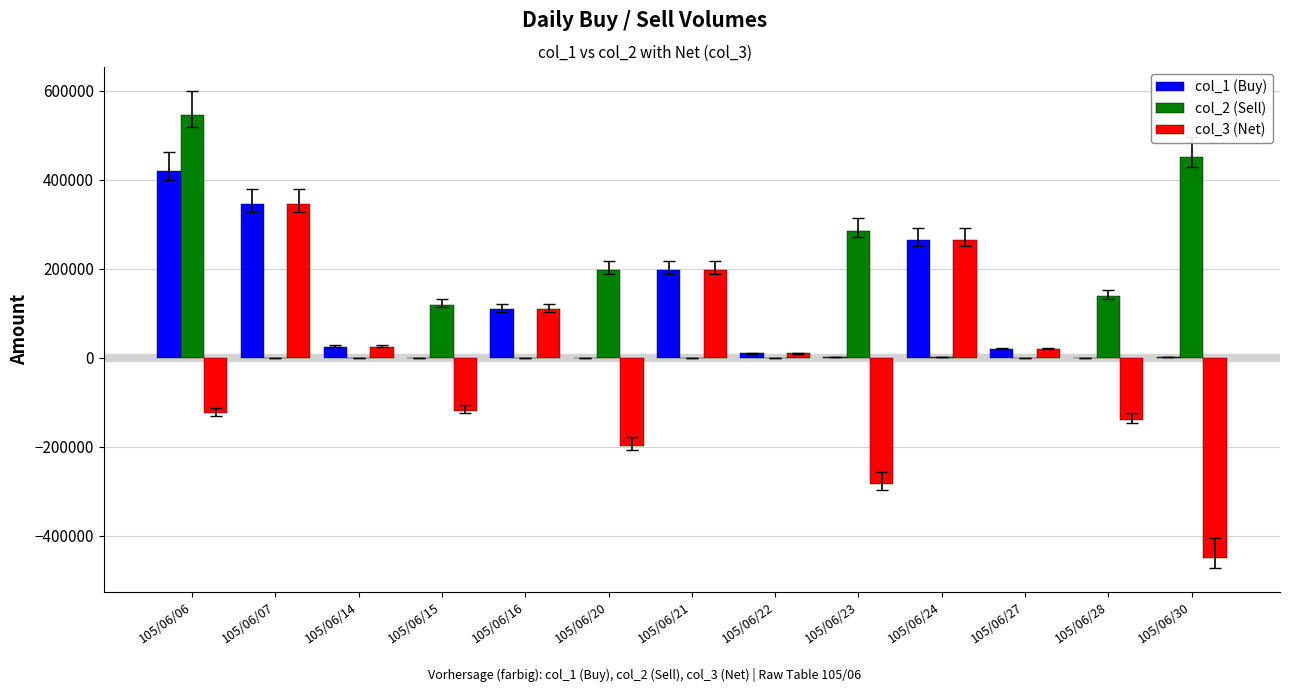

What are all the series names shown in the legend?

col_1 (Buy), col_2 (Sell), col_3 (Net)